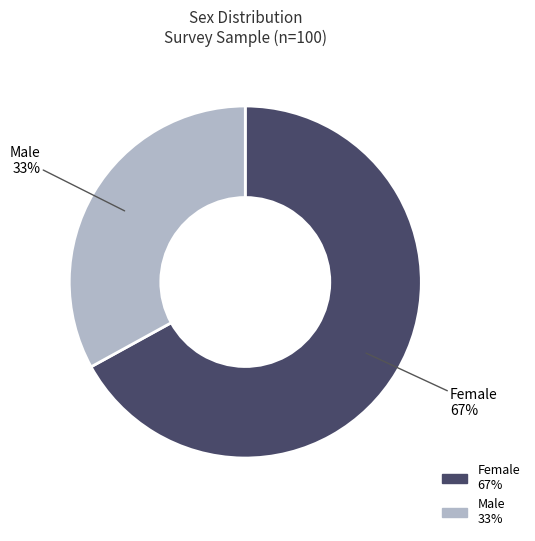

What is the majority slice?

Female